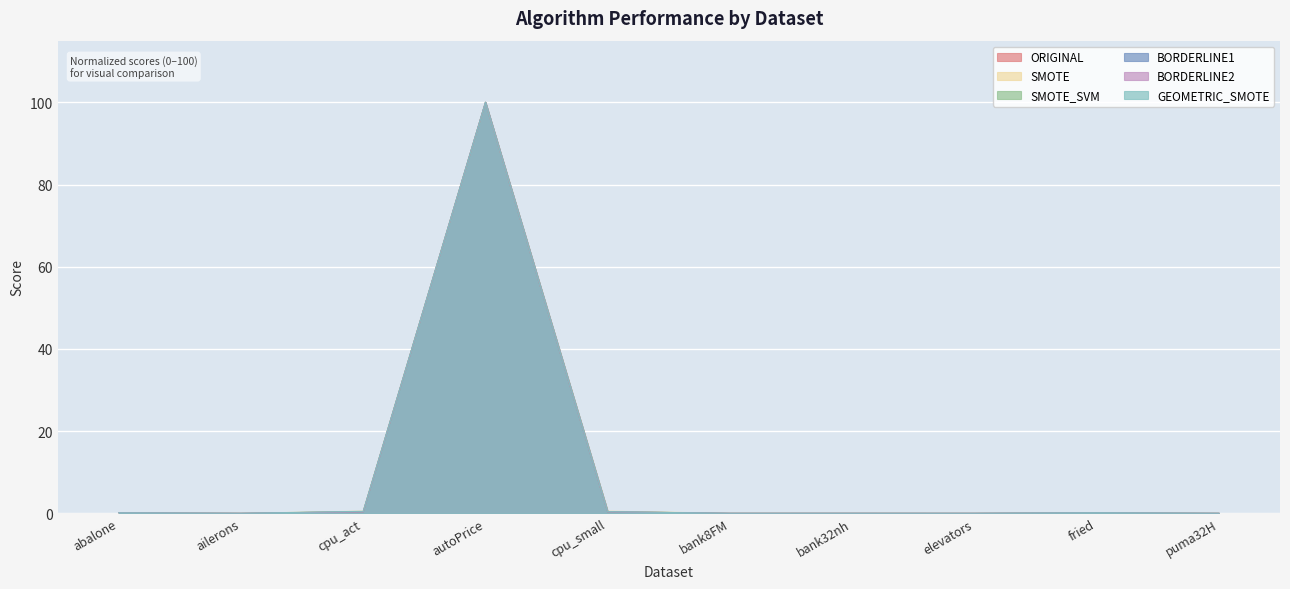

List the labels in order of GEOMETRIC_SMOTE value, smallest first.

ailerons, elevators, puma32H, bank8FM, bank32nh, abalone, fried, cpu_small, cpu_act, autoPrice